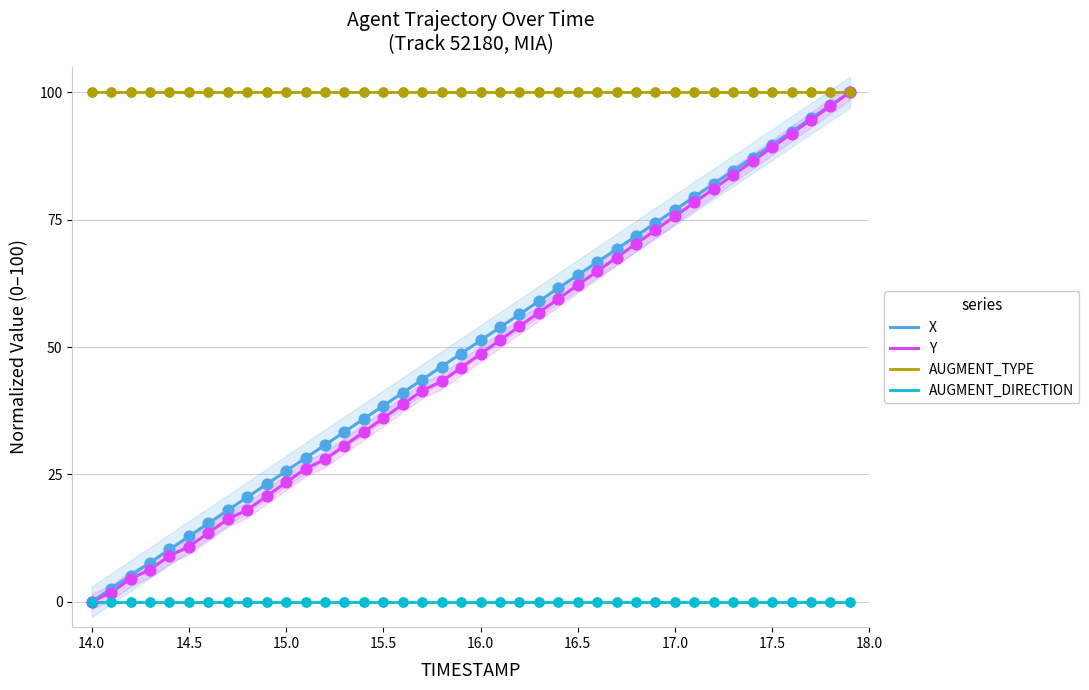

Which series has the widest spread of Y values?

X